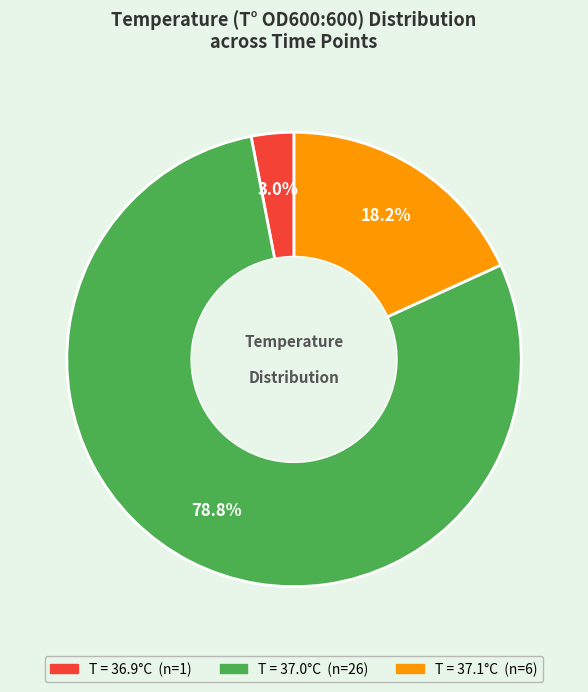

Is there any slice that represents more than half of the pie?

Yes